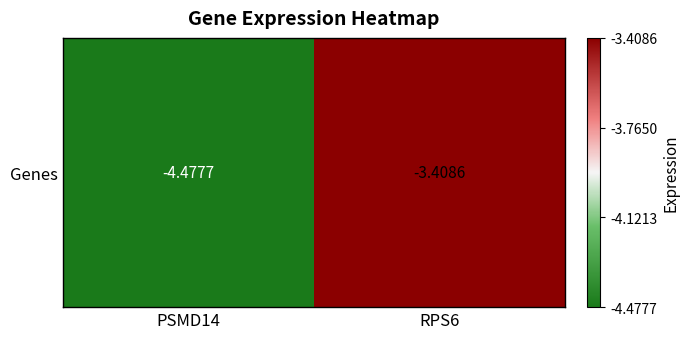

List the labels in order of value, largest first.

RPS6, PSMD14